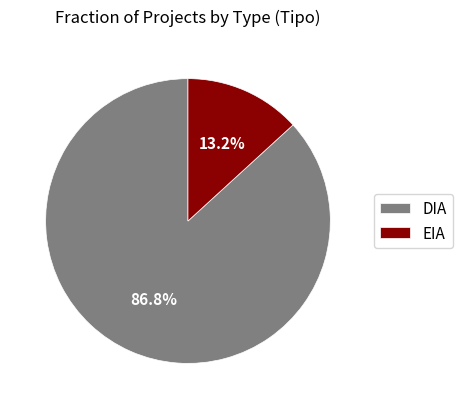

Rank the categories by value from lowest to highest.

EIA, DIA